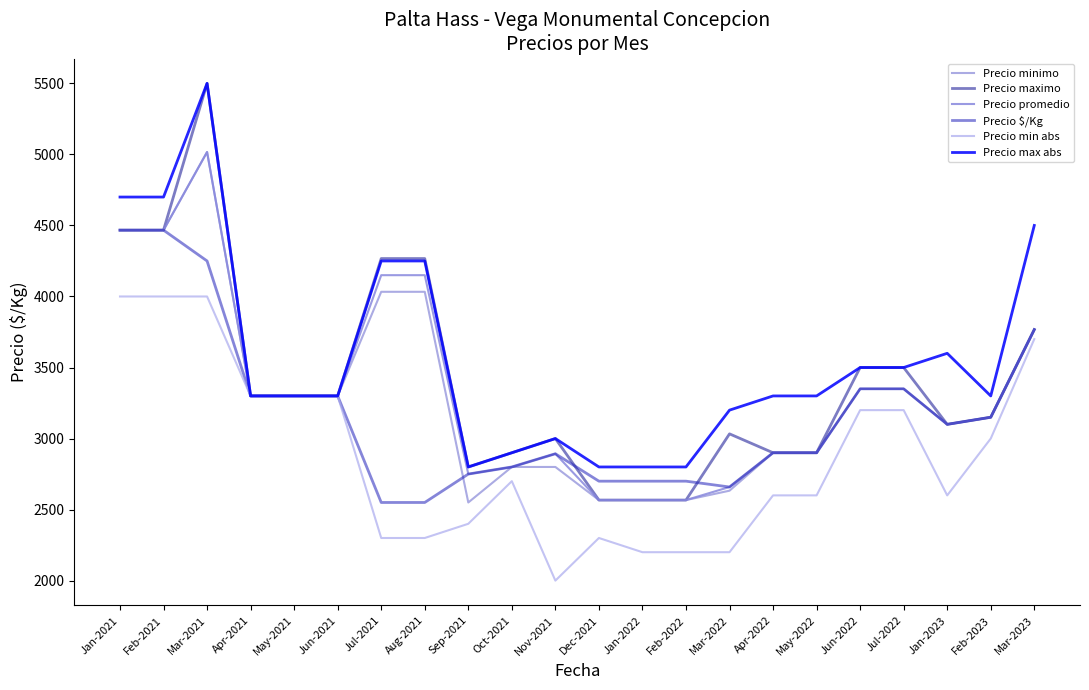

At how many categories does at least one series exceed 3630?

6